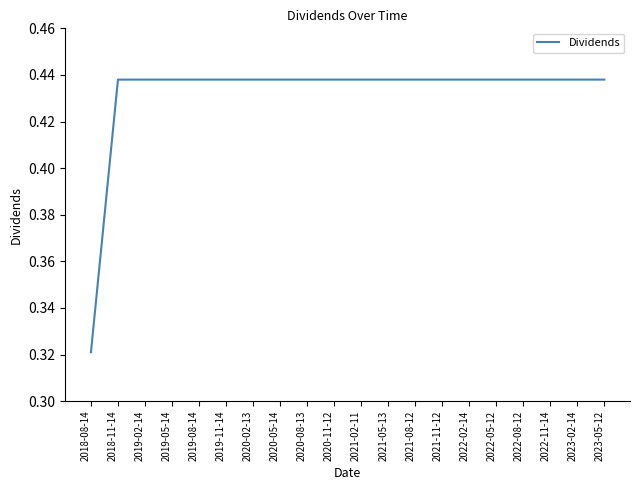

The chart shows a value of 0.2 at 2018-11-14. True or false?

False